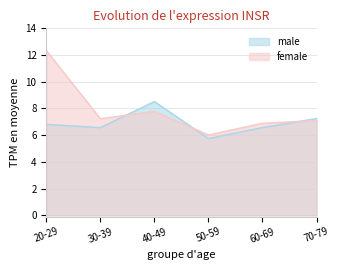

How many categories are shown in the chart?

6